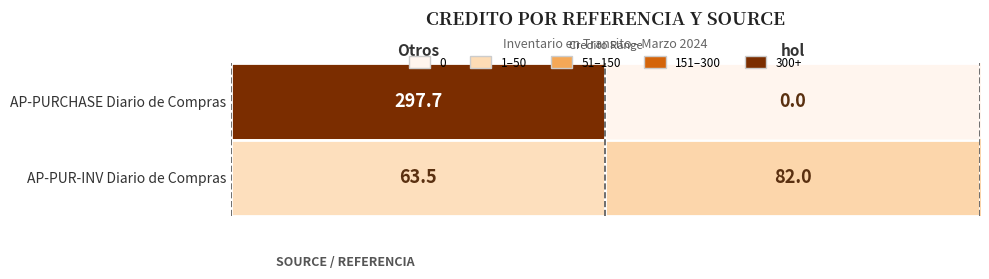

At how many categories does at least one series exceed 121?

1